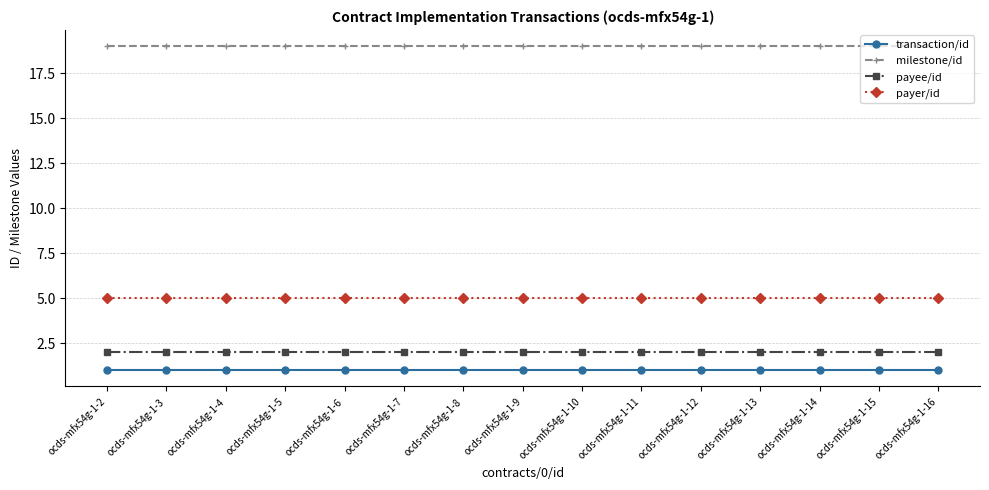

What is the value of the payee/id point at the 12th from the left?

2